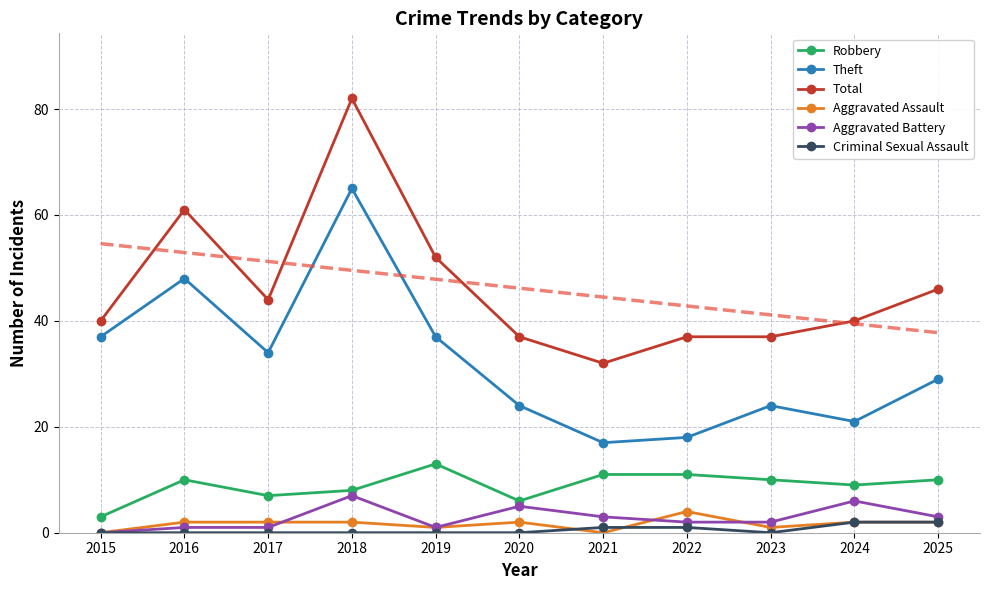

True or false: Theft has more than 0 interior local peaks.

True